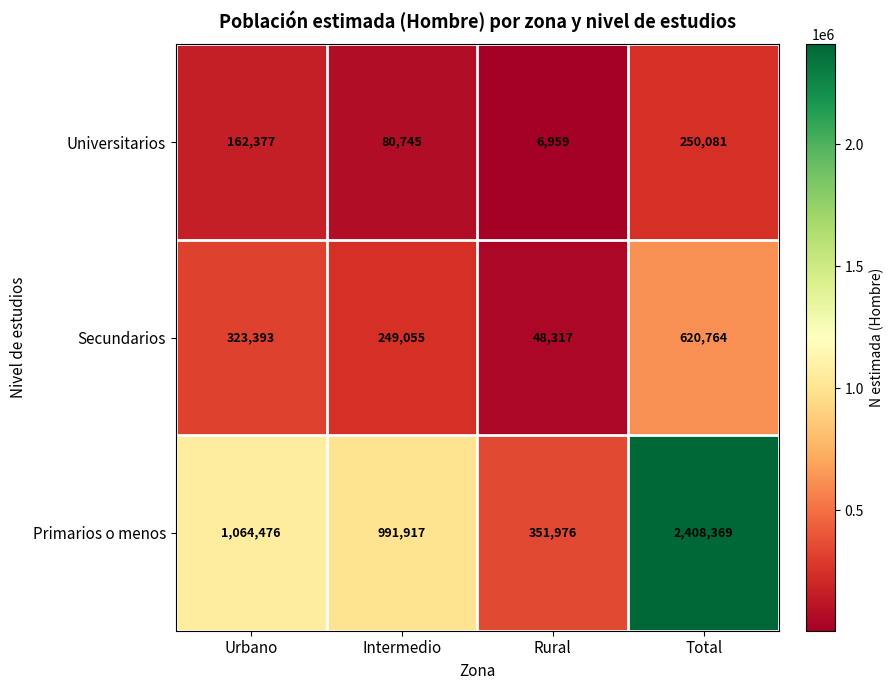

Which series has the widest spread of values?

Primarios o menos